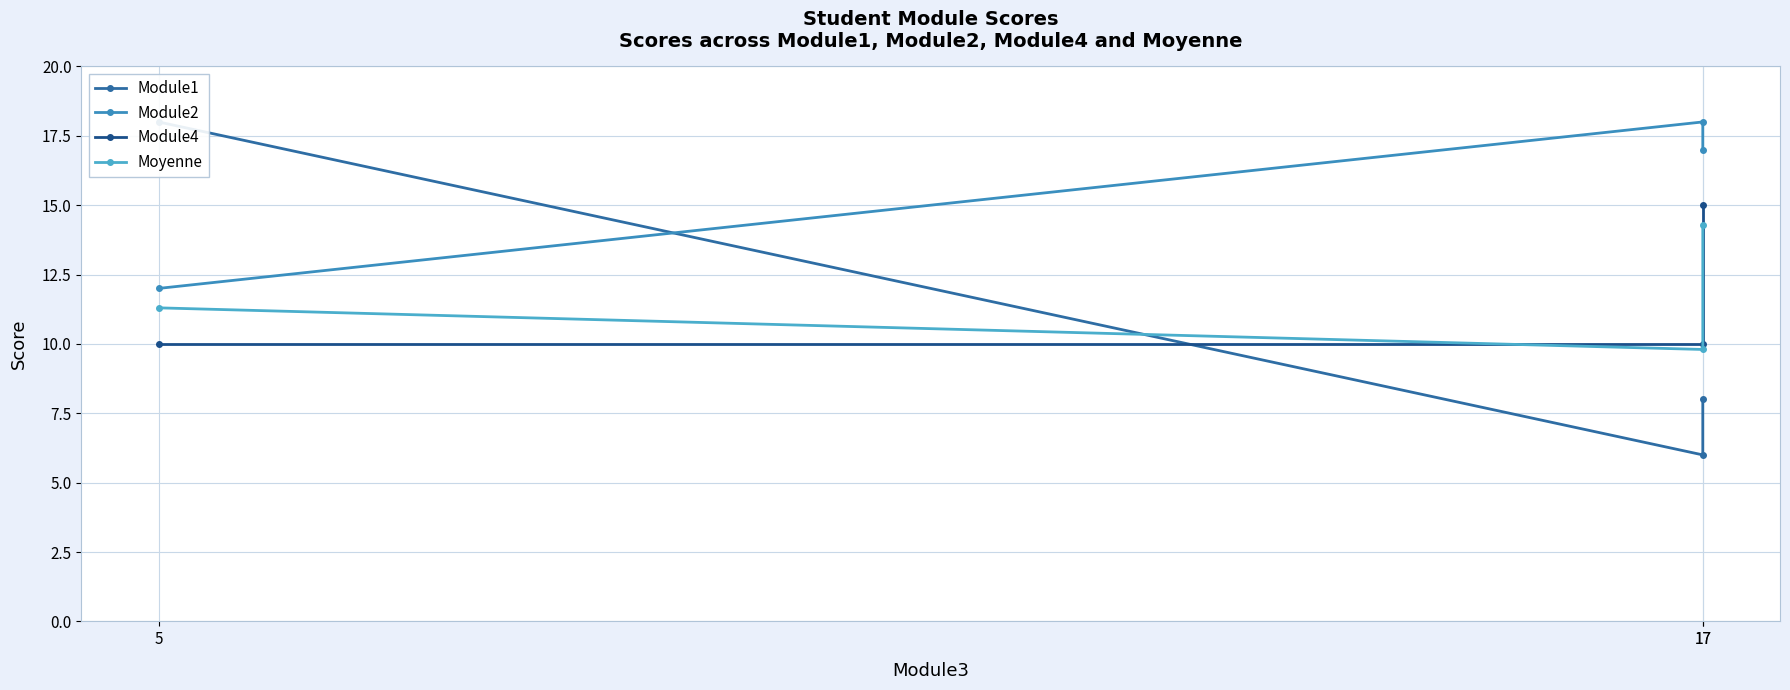

What is the average value of the Module1 series?

10.7